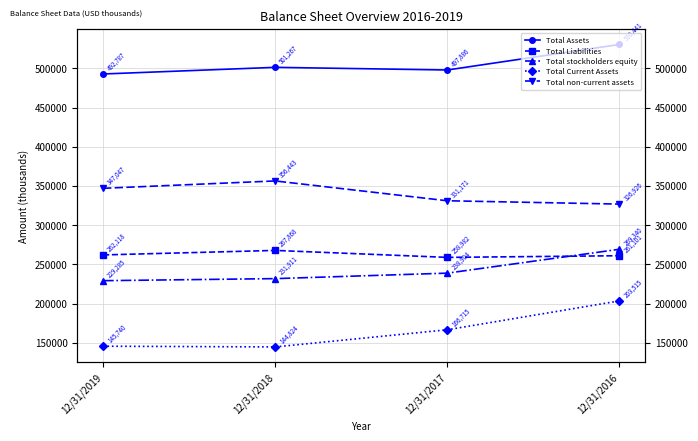

What is the difference between the highest and lowest values at 12/31/2018?

356443